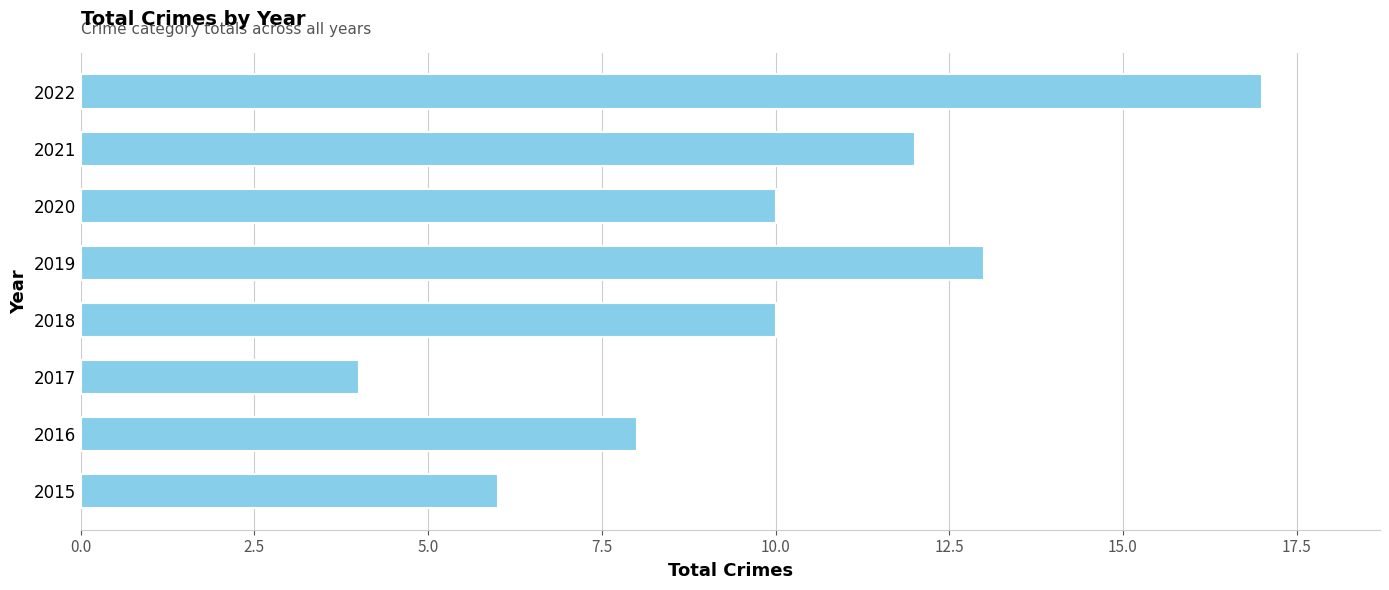

The value at 2021 is 8. True or false?

False